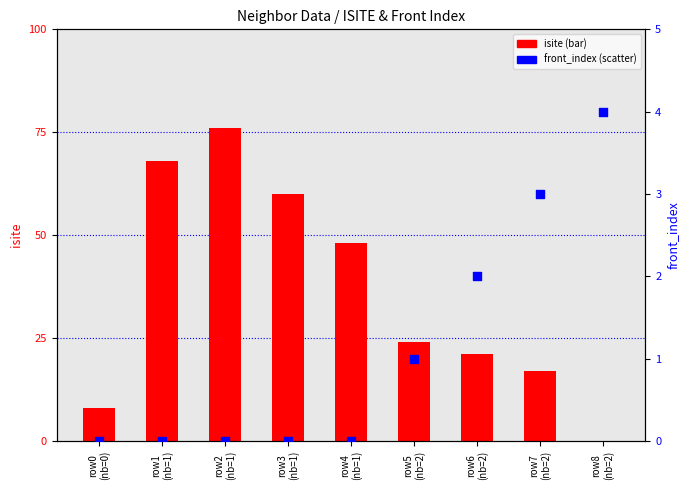

At which category is the sum across all series the highest?

row2
(nb=1)